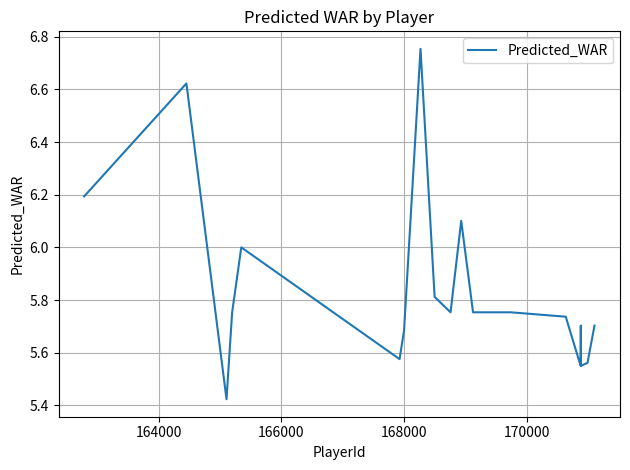

What is the difference between the maximum and minimum values?

1.3